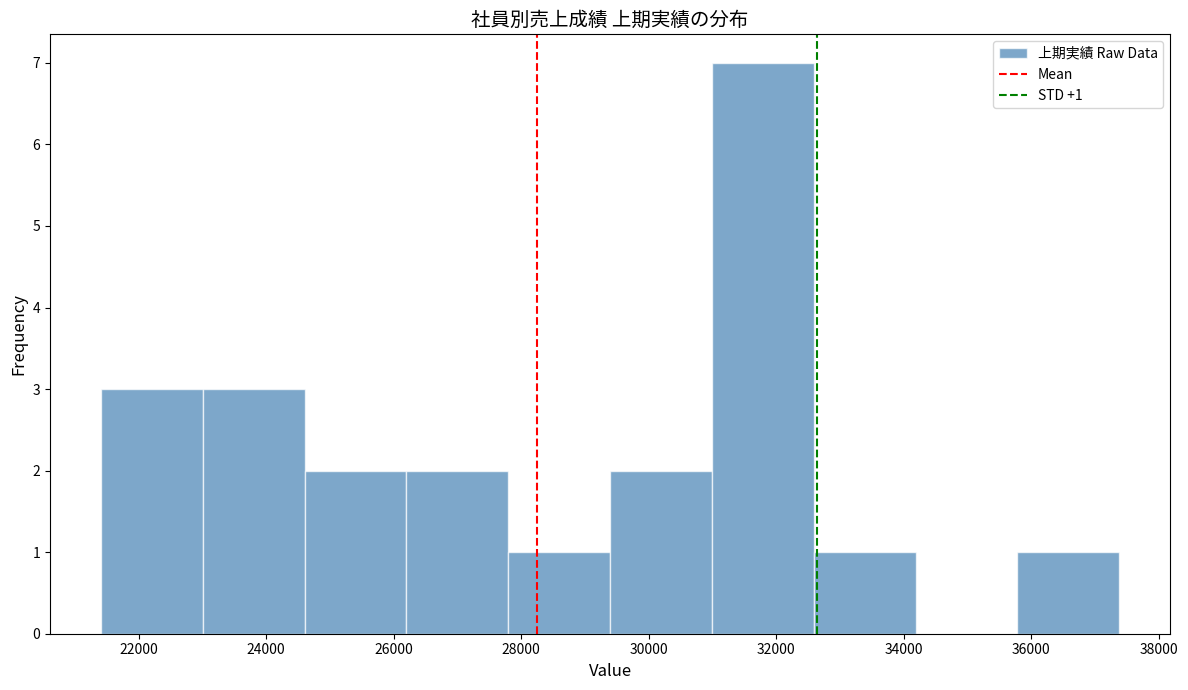

Which range on the x-axis has the tallest bar?

31000 to 32600